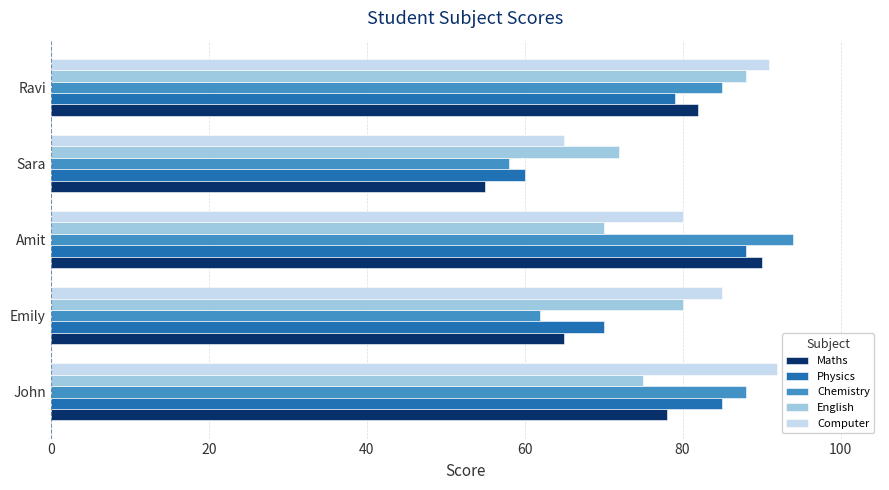

What is the sum of the Computer values at Amit and Ravi?

171